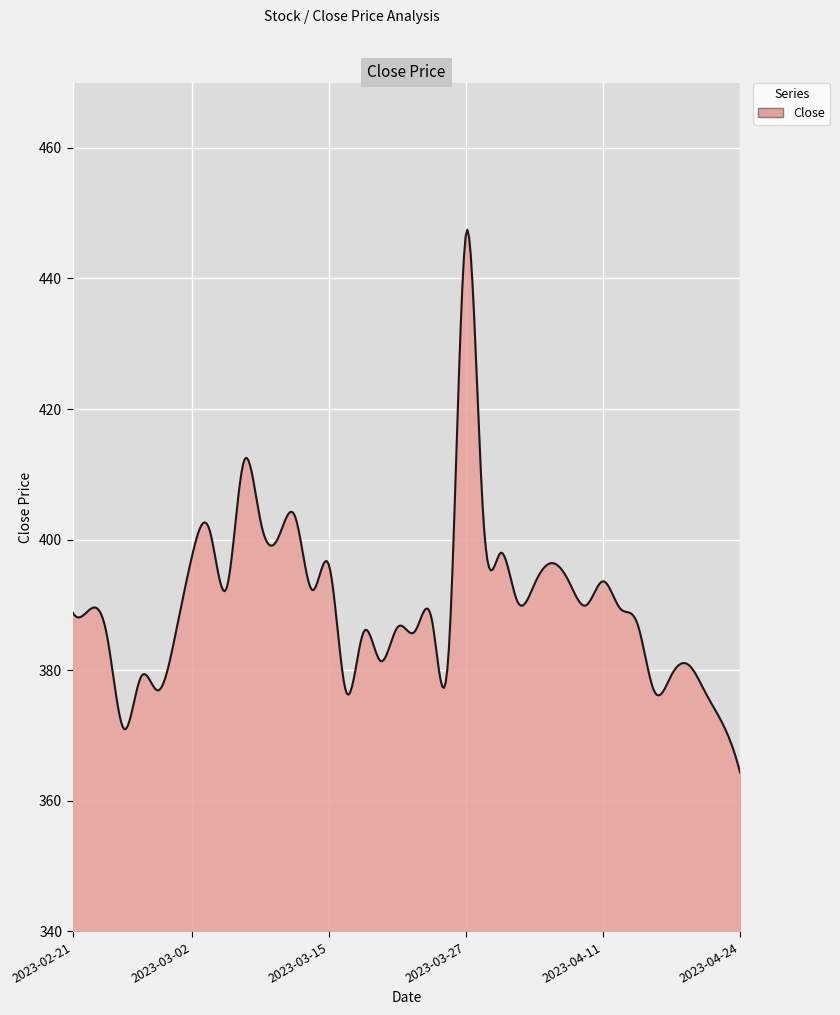

What is the smallest value displayed?

364.3